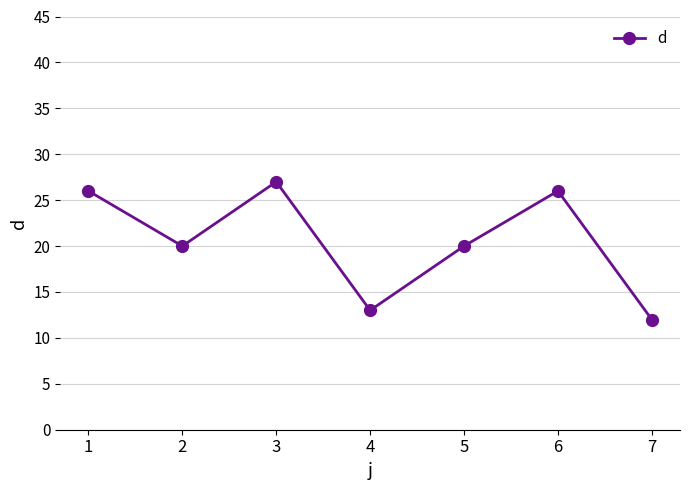

Reading left to right, list all the values displayed in this chart.

1=26	2=20	3=27	4=13	5=20	6=26	7=12